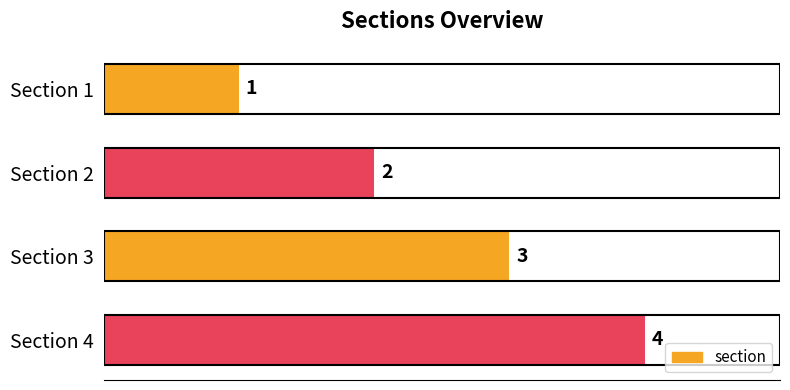

What is the difference between the maximum and minimum values?

3